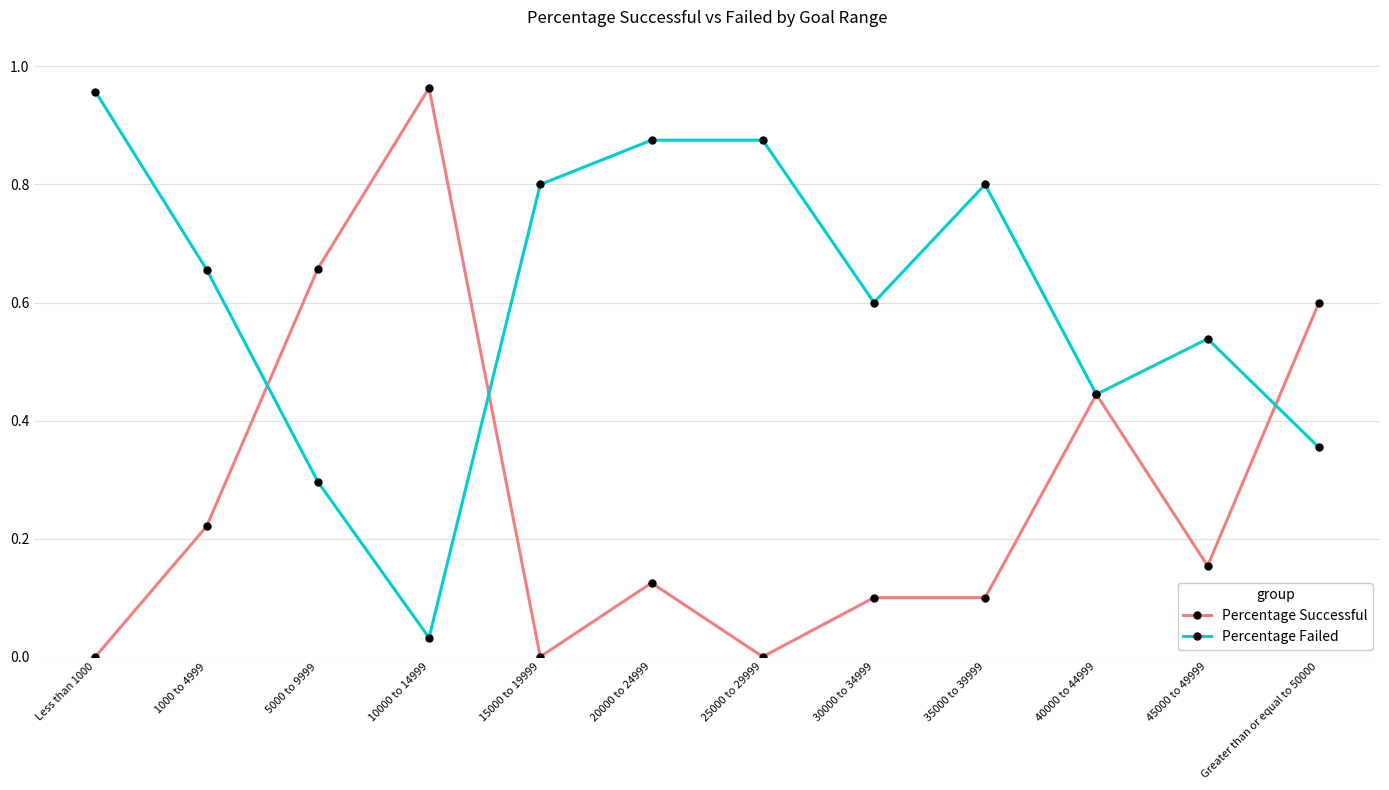

At which label is Percentage Failed closest to 0?

10000 to 14999